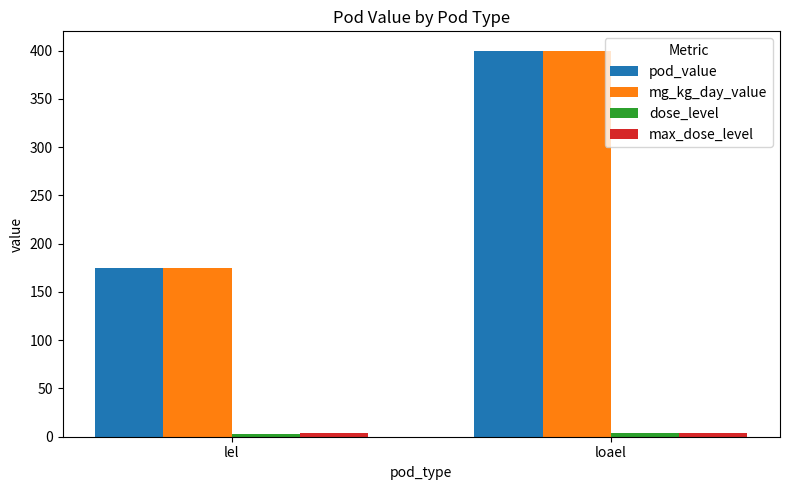

At which label is mg_kg_day_value closest to 287?

lel